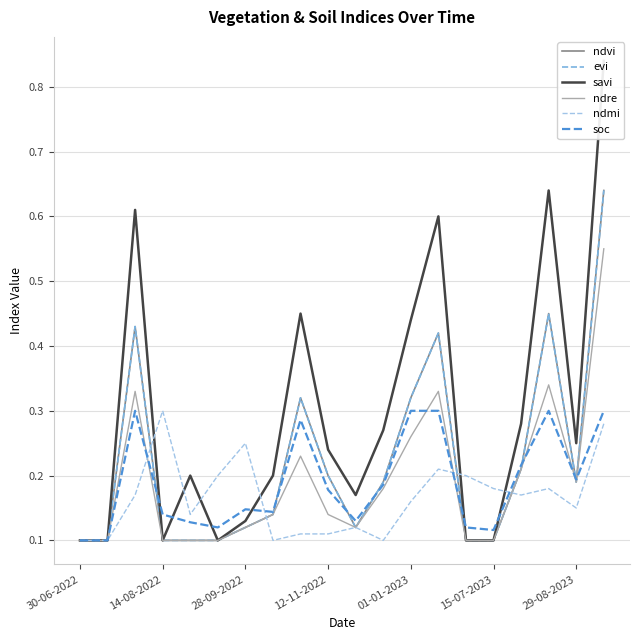

Which category has the lowest value across all series?

30-06-2022